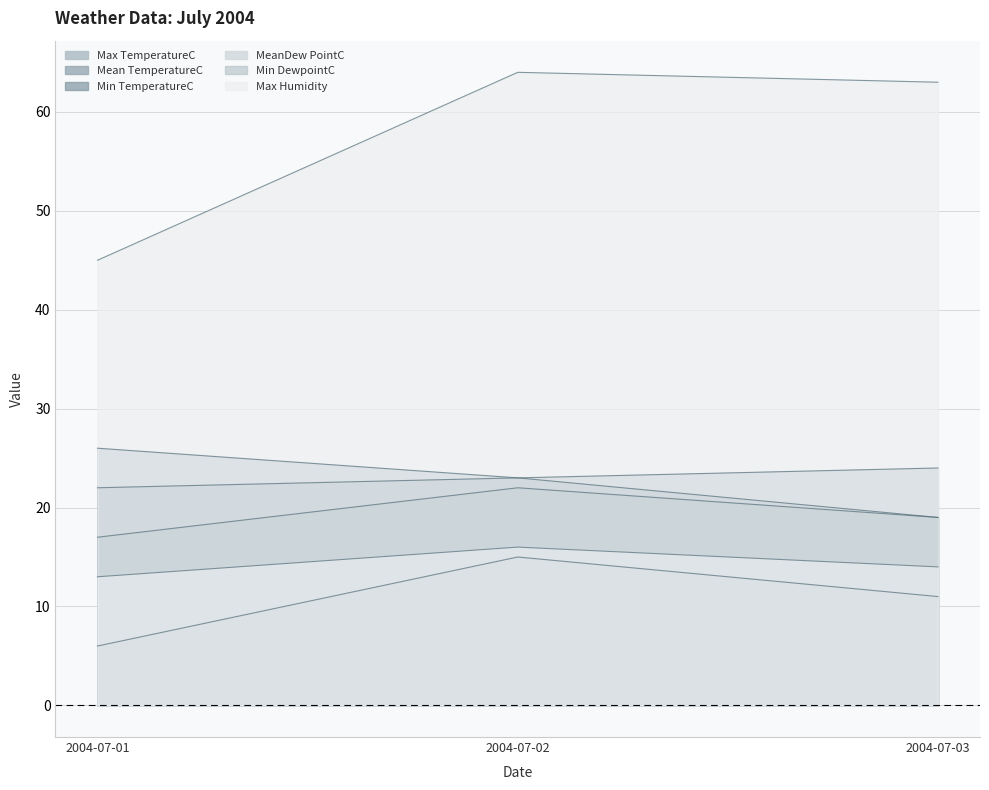

What is the smallest value displayed?

6